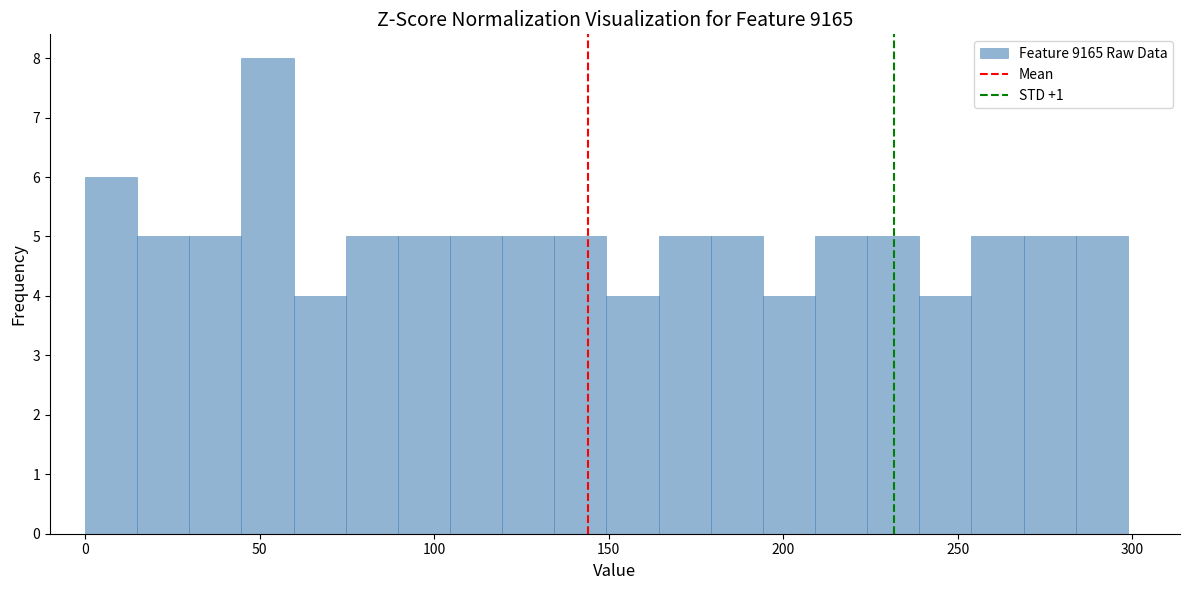

Around what value on the x-axis is the tallest bar? Give the approximate position of its centre, as read against the axis.

50